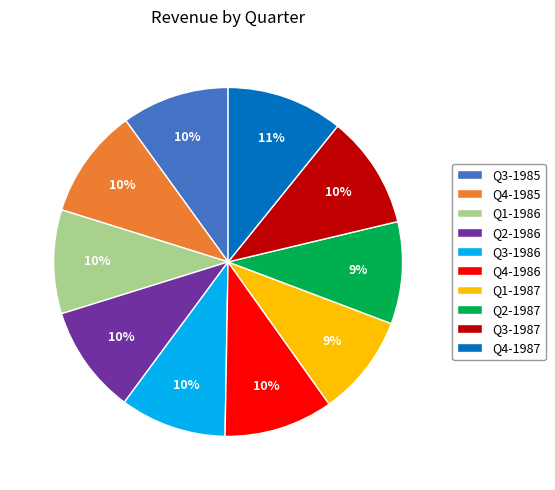

Count the number of slices in the pie.

10